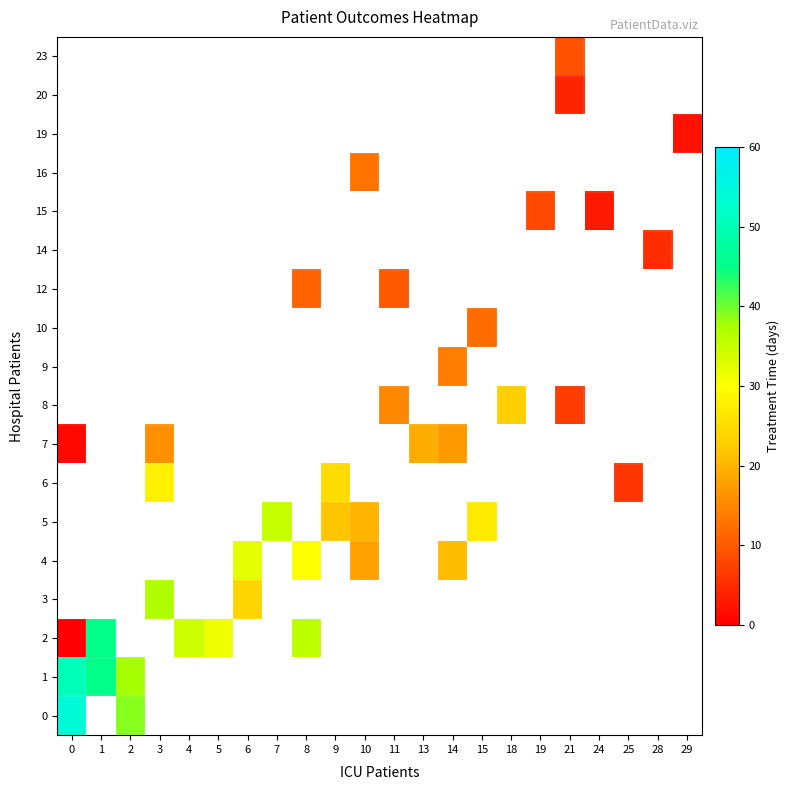

What value does the 5 series have at 9?

22.0